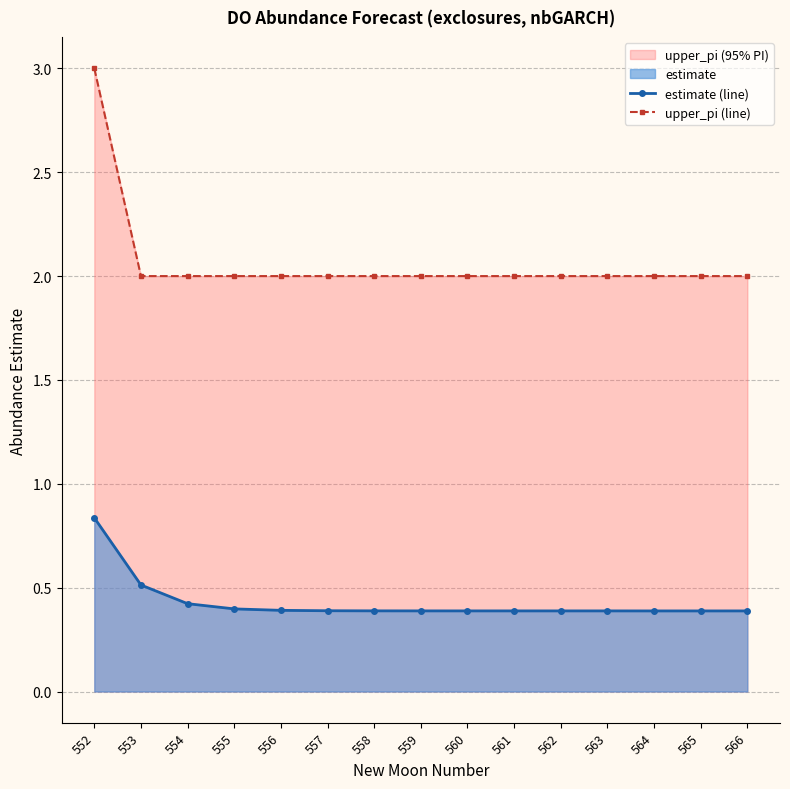

True or false: upper_pi (line) has more than 1 points higher than both neighbors.

False